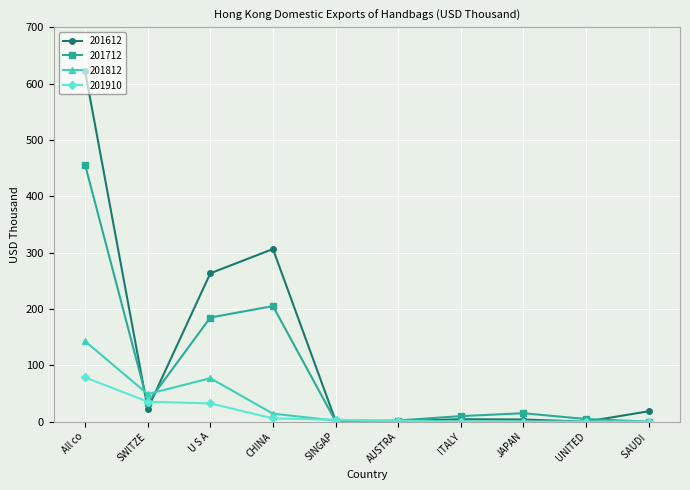

Count the number of categories in the chart.

10